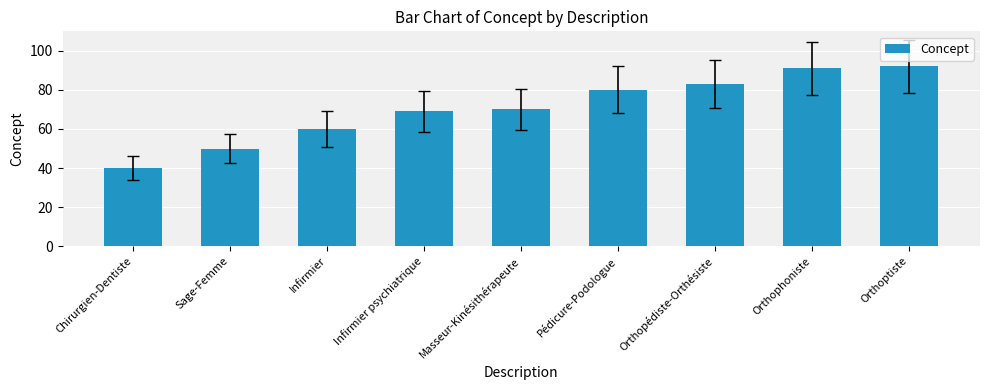

Reading right to left, list all the values displayed in this chart.

Orthoptiste=92	Orthophoniste=91	Orthopédiste-Orthésiste=83	Pédicure-Podologue=80	Masseur-Kinésithérapeute=70	Infirmier psychiatrique=69	Infirmier=60	Sage-Femme=50	Chirurgien-Dentiste=40